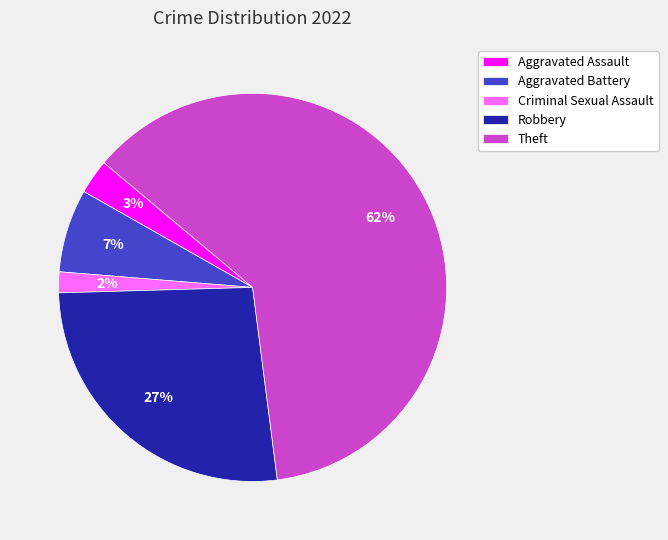

Which has a higher value, Aggravated Assault or Robbery?

Robbery